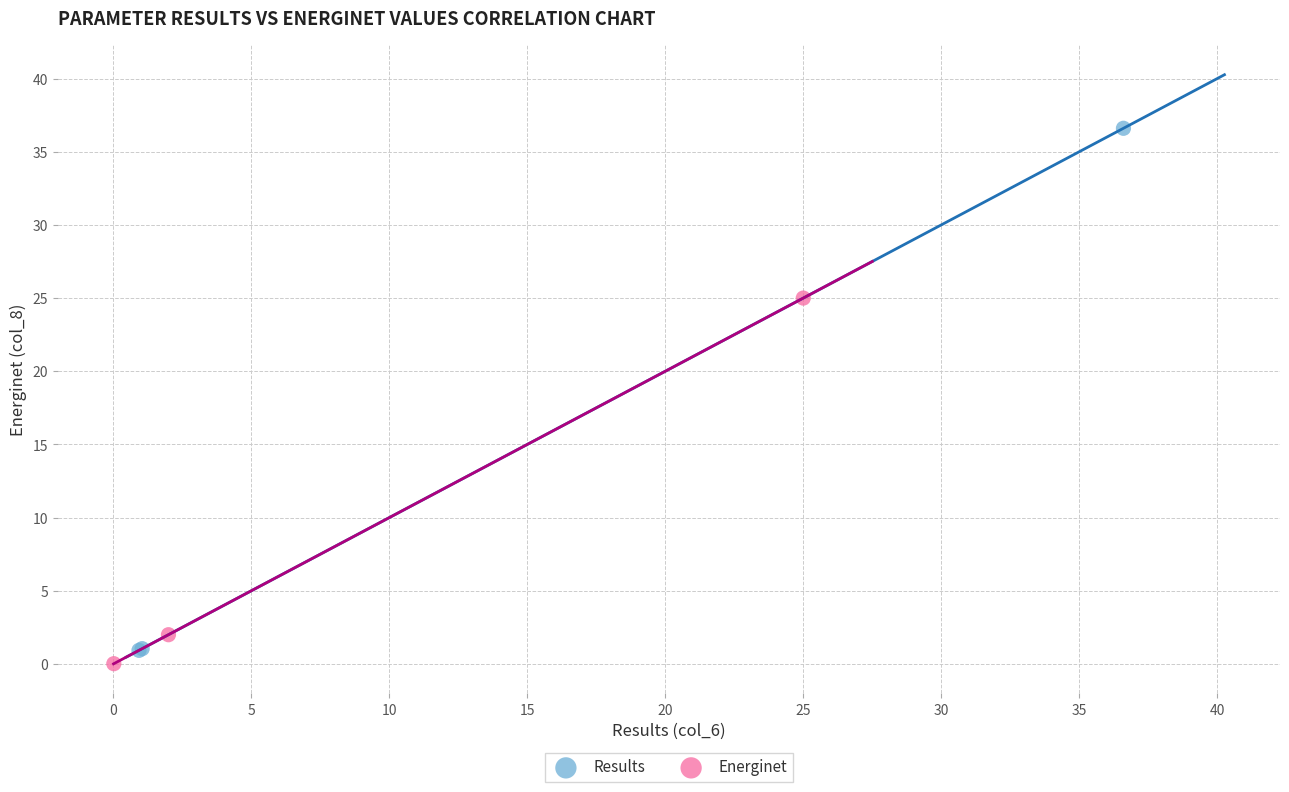

Which series contains the highest Y value?

Results